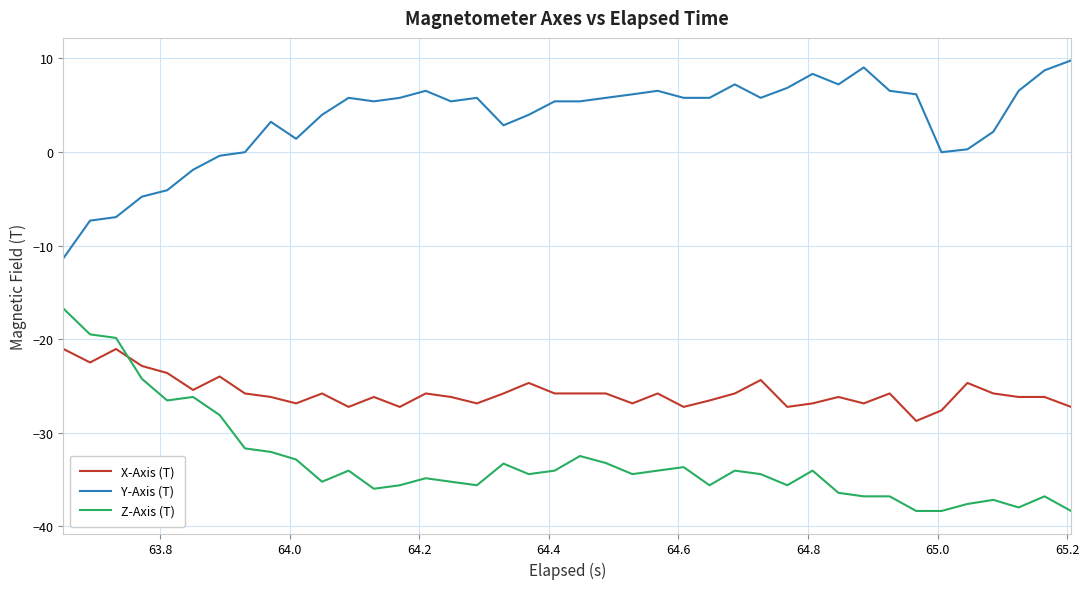

True or false: Z-Axis (T) and Y-Axis (T) intersect in this chart.

False